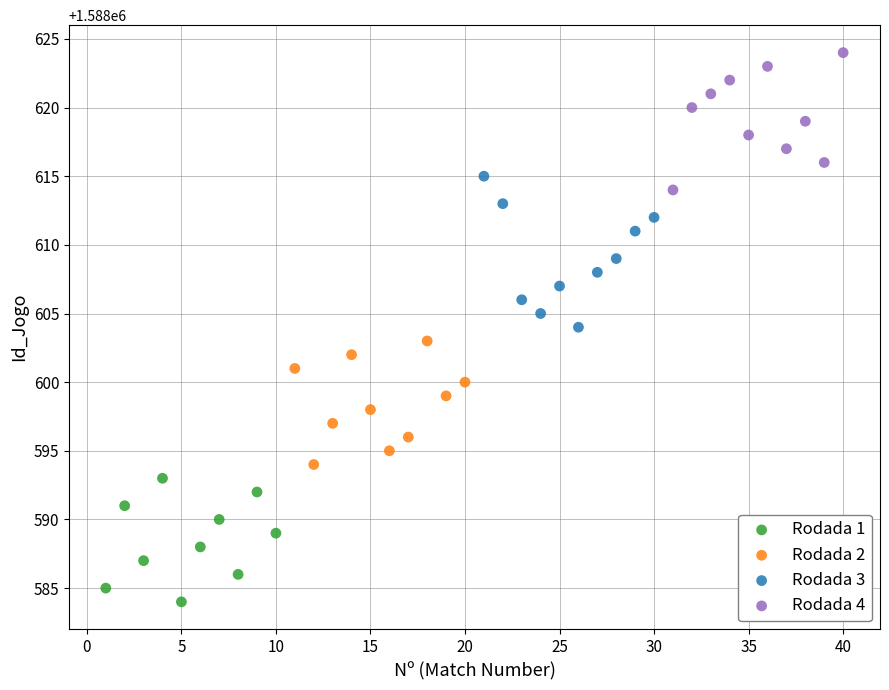

Which series contains the highest Y value?

Rodada 4